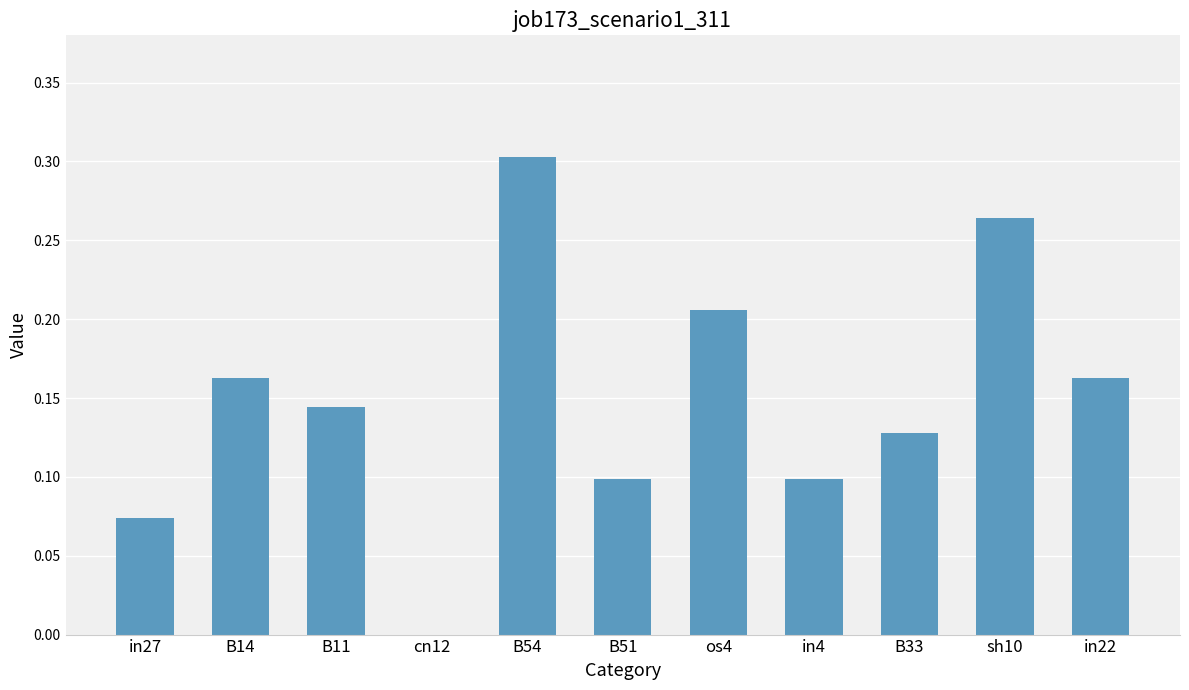

What is the sum of all values?

1.6